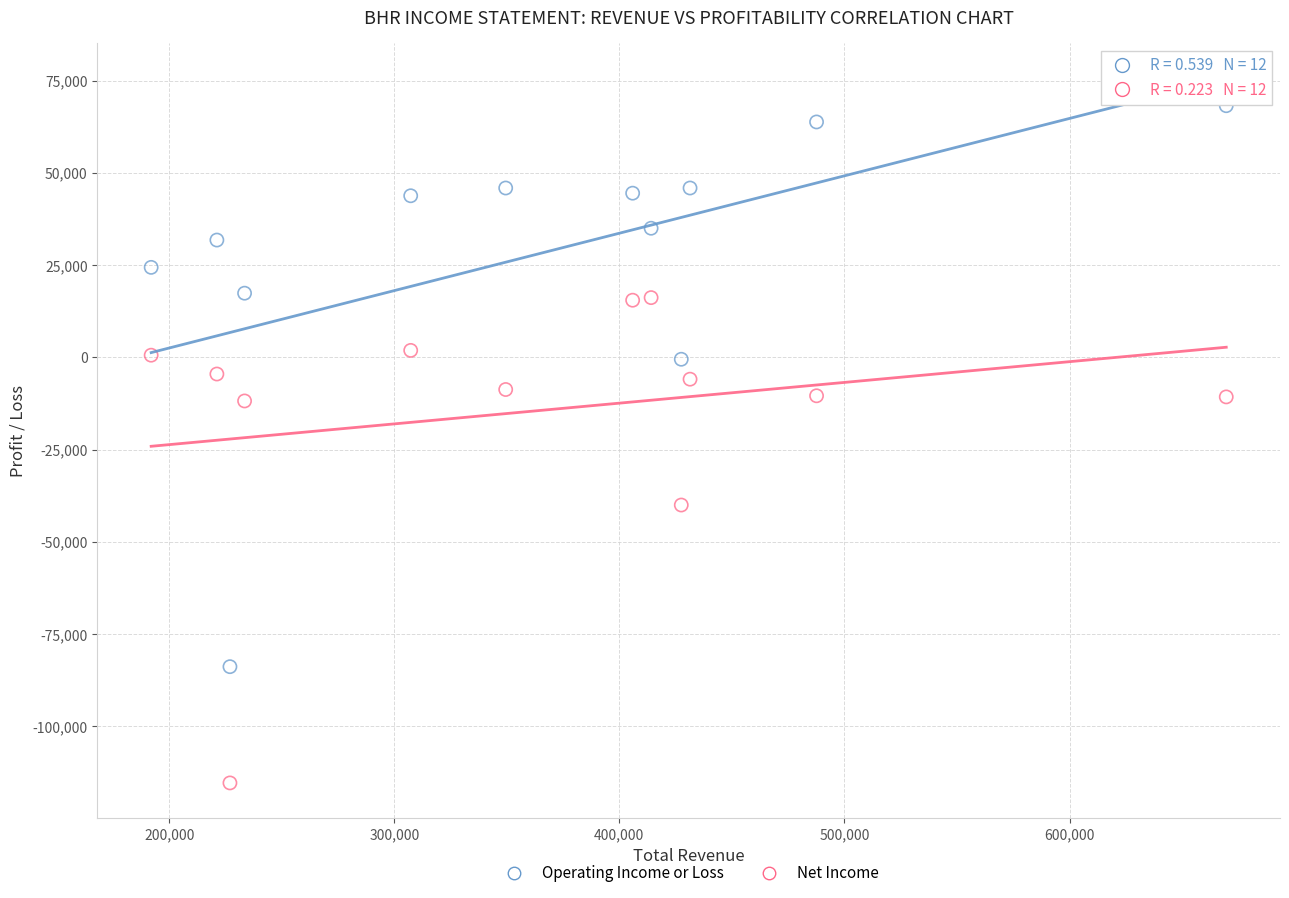

Which series has the widest spread of Y values?

Operating Income or Loss